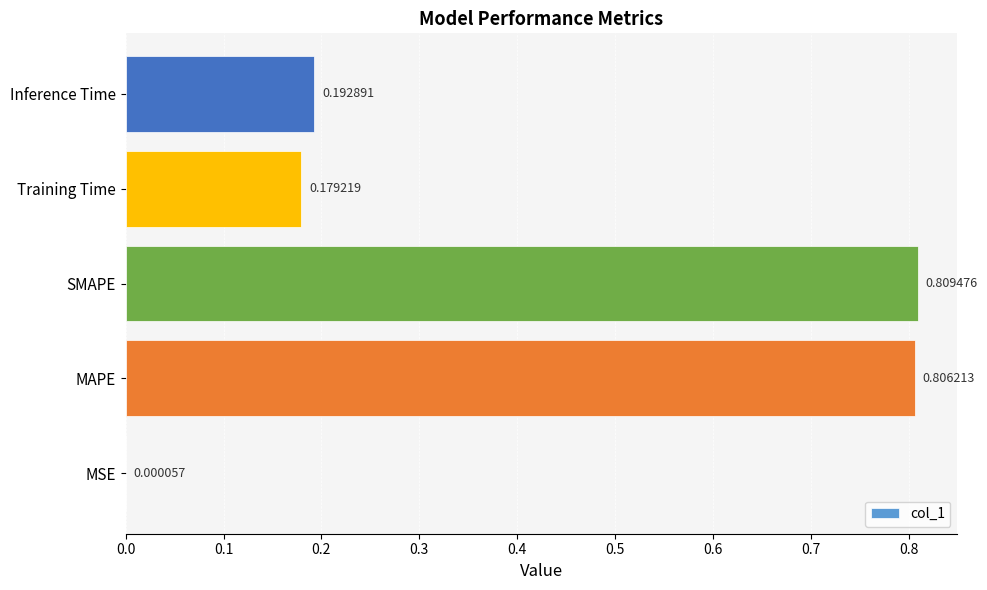

Which has a higher value, MAPE or Inference Time?

MAPE